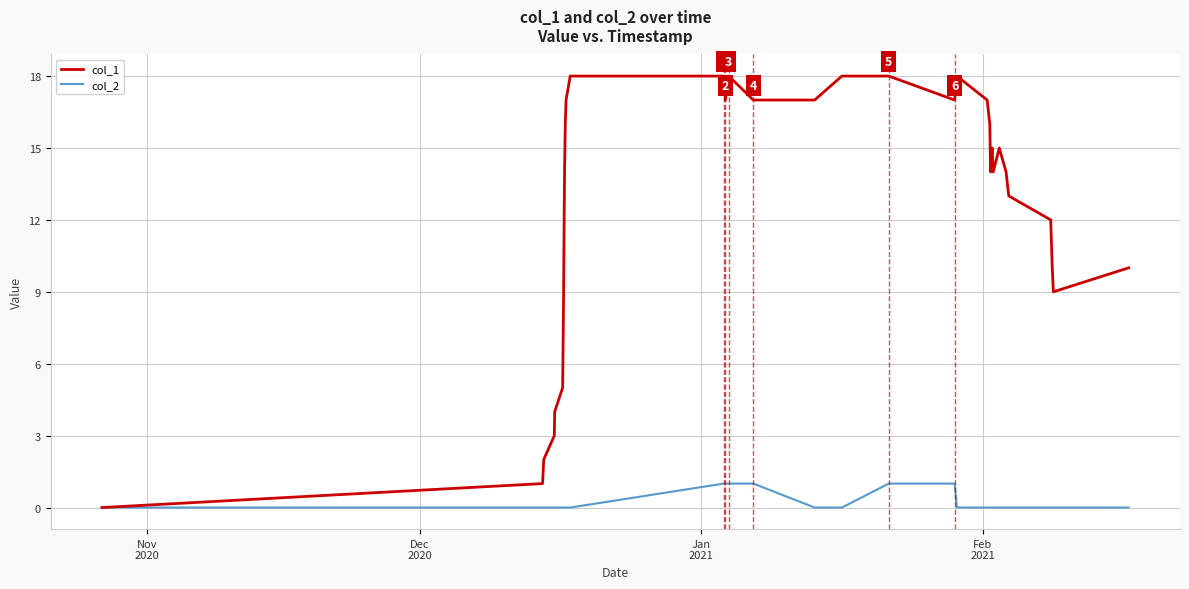

Which series has the largest total across all categories?

col_1